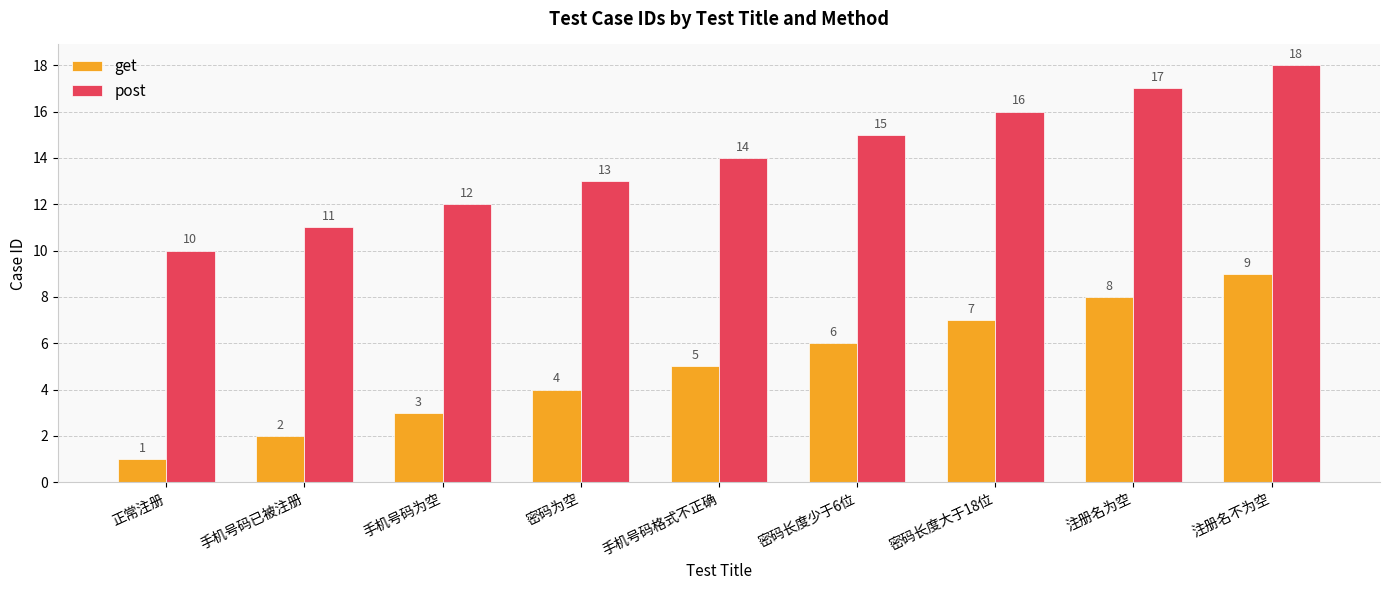

The value of get at 注册名不为空 is 9. True or false?

True